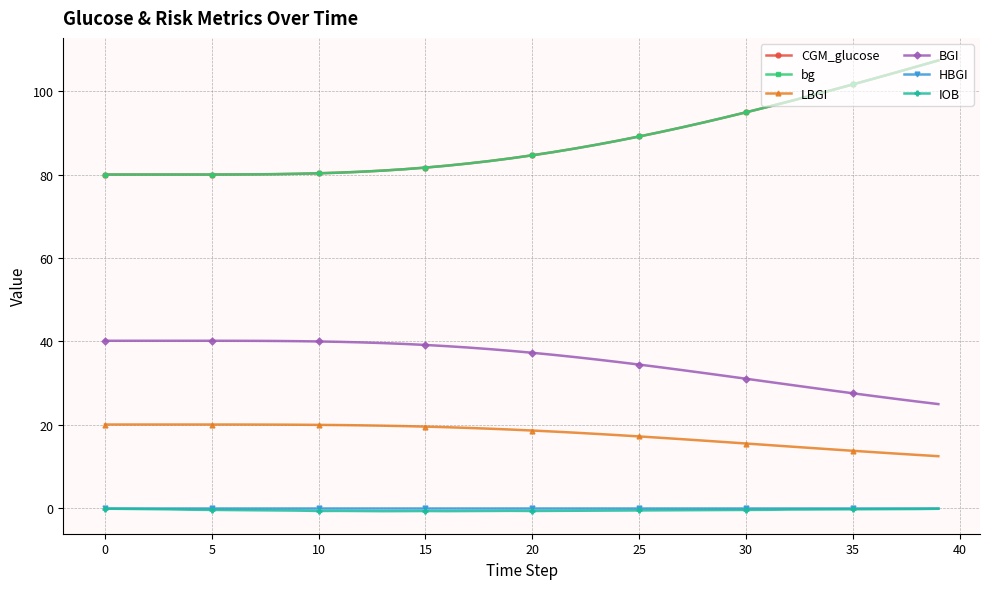

How many series are shown in this chart?

6